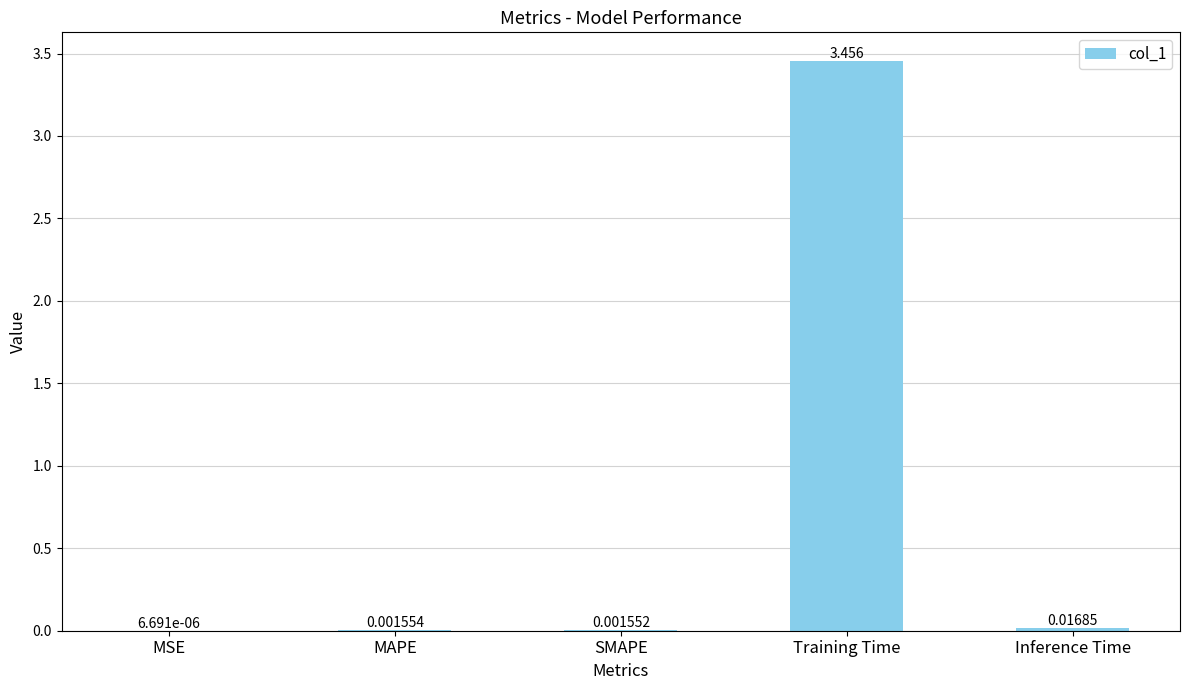

Between Inference Time and Training Time, which is larger?

Training Time